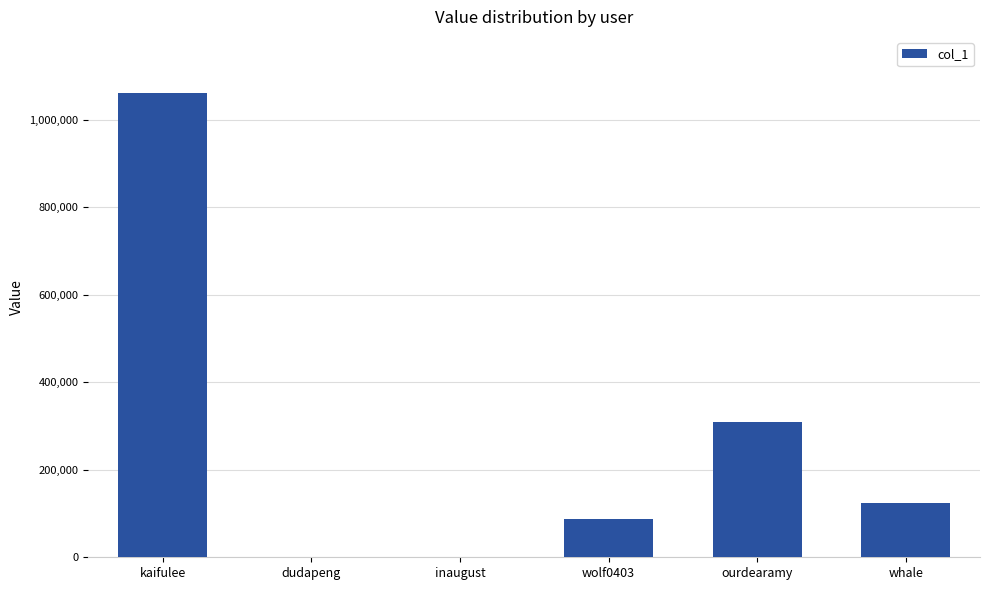

Between ourdearamy and wolf0403, which is larger?

ourdearamy